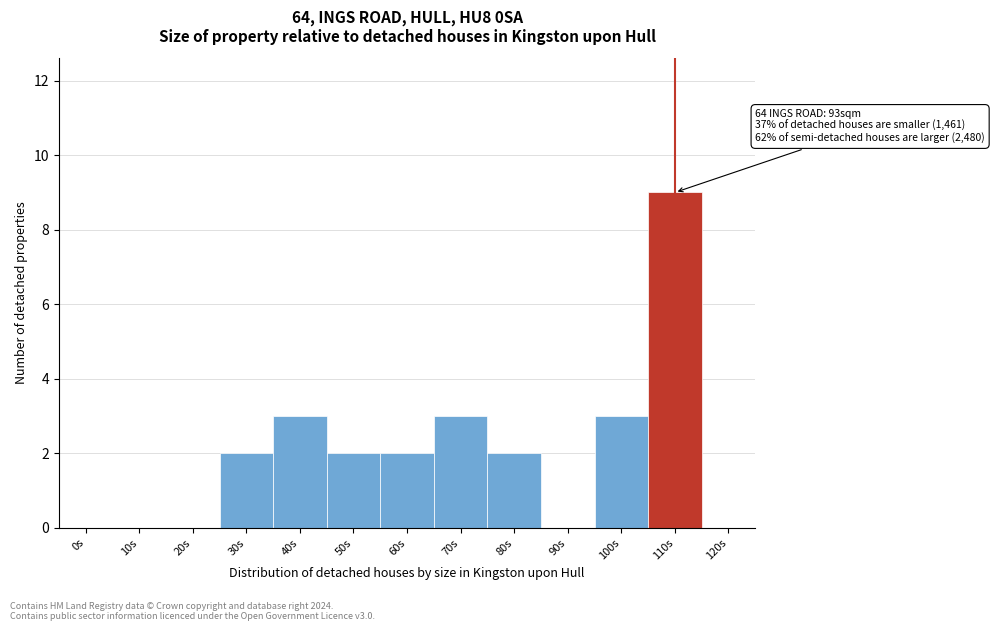

Reading left to right, extract all data points from this chart.

0s=0	10s=0	20s=0	30s=2	40s=3	50s=2	60s=2	70s=3	80s=2	90s=0	100s=3	110s=9	120s=0